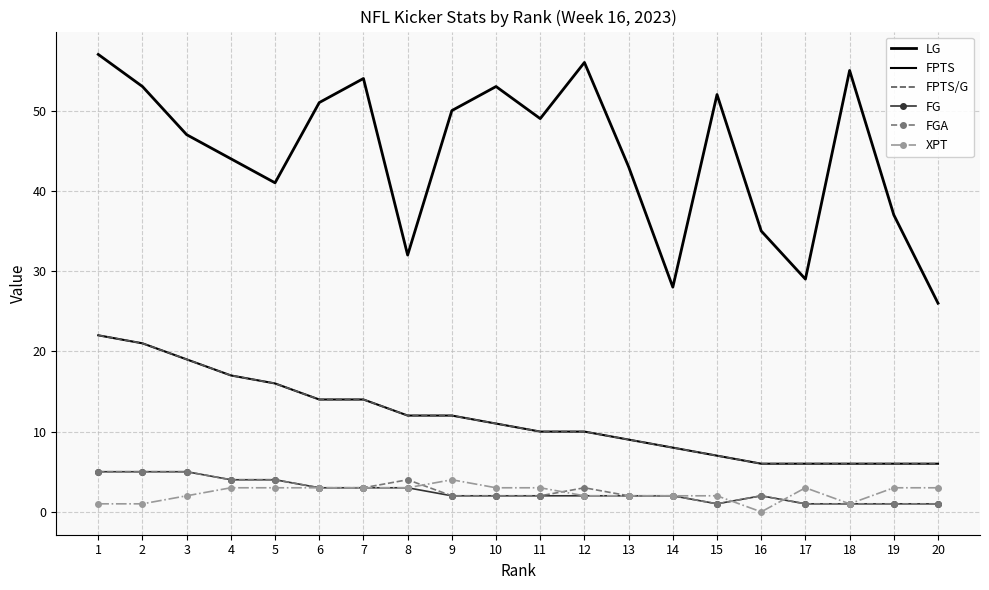

What is the total value across all series at 17?

46